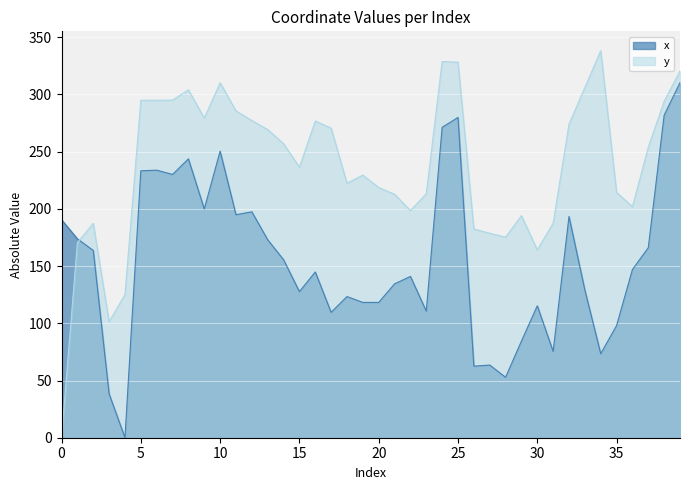

What is the maximum value for x?

310.3